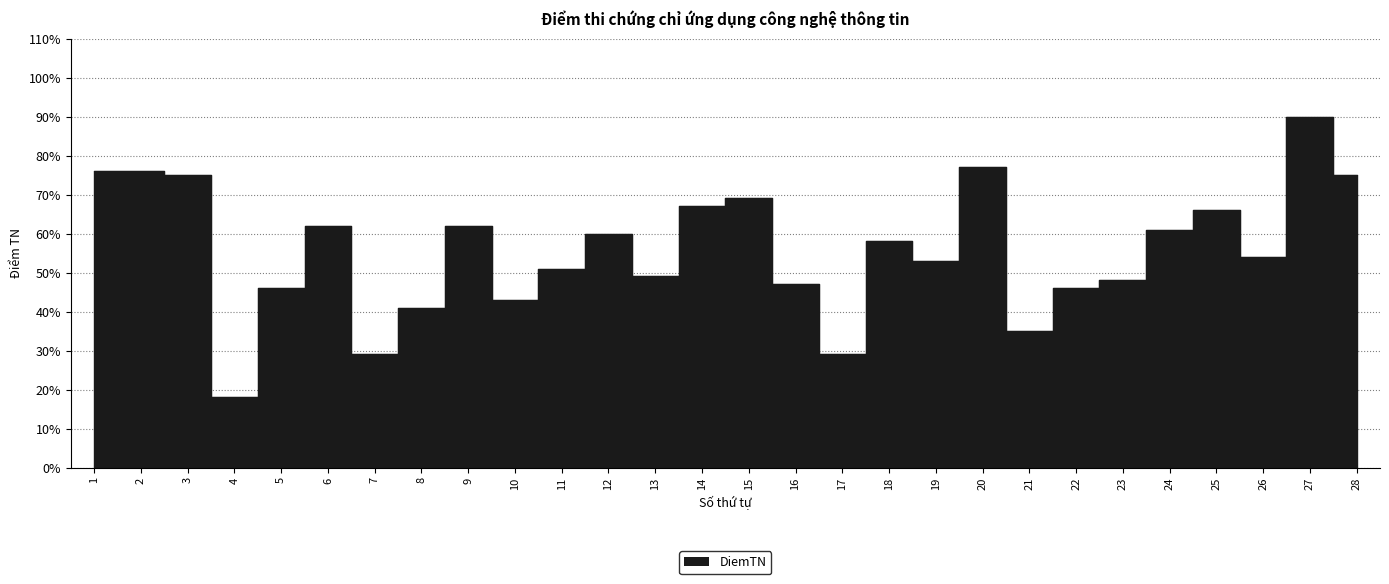

What is the value of the 15th point from the left?

69